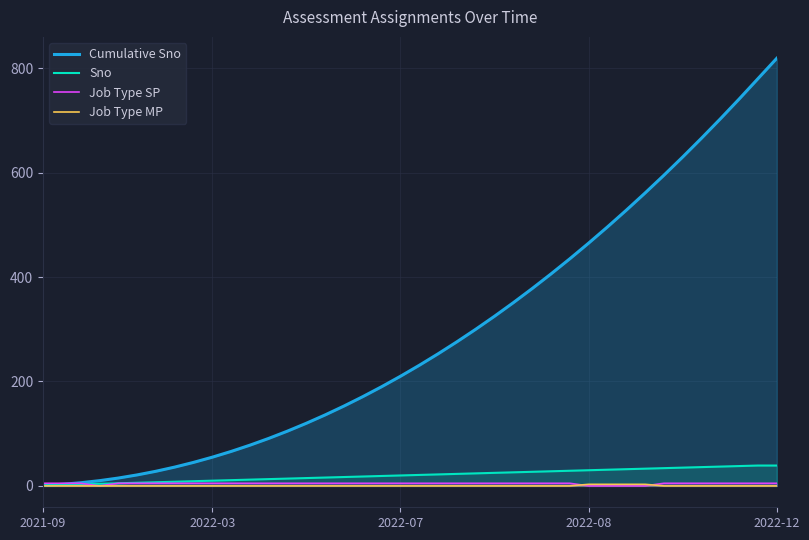

Which series has the largest range (max minus min)?

Cumulative Sno